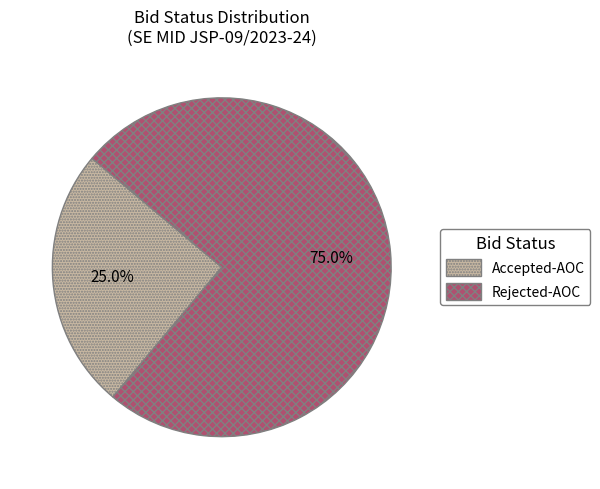

Does any single category account for the majority?

Yes